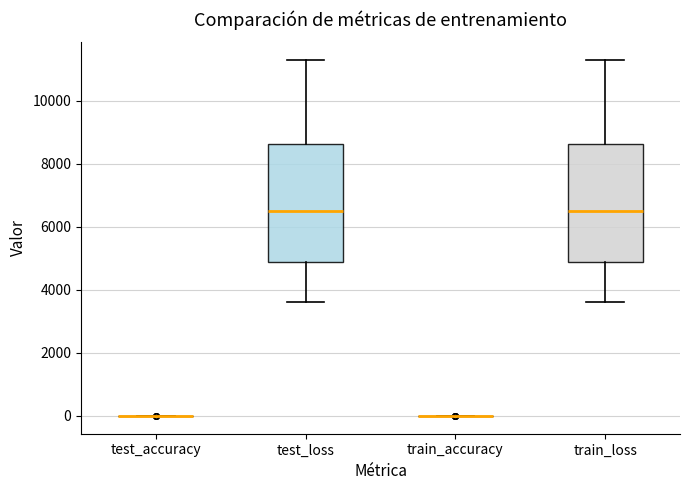

Where does the median line of the box for train_loss sit on the y-axis? The values are not printed on the chart, so give them approximately, as read against the axis.

6600